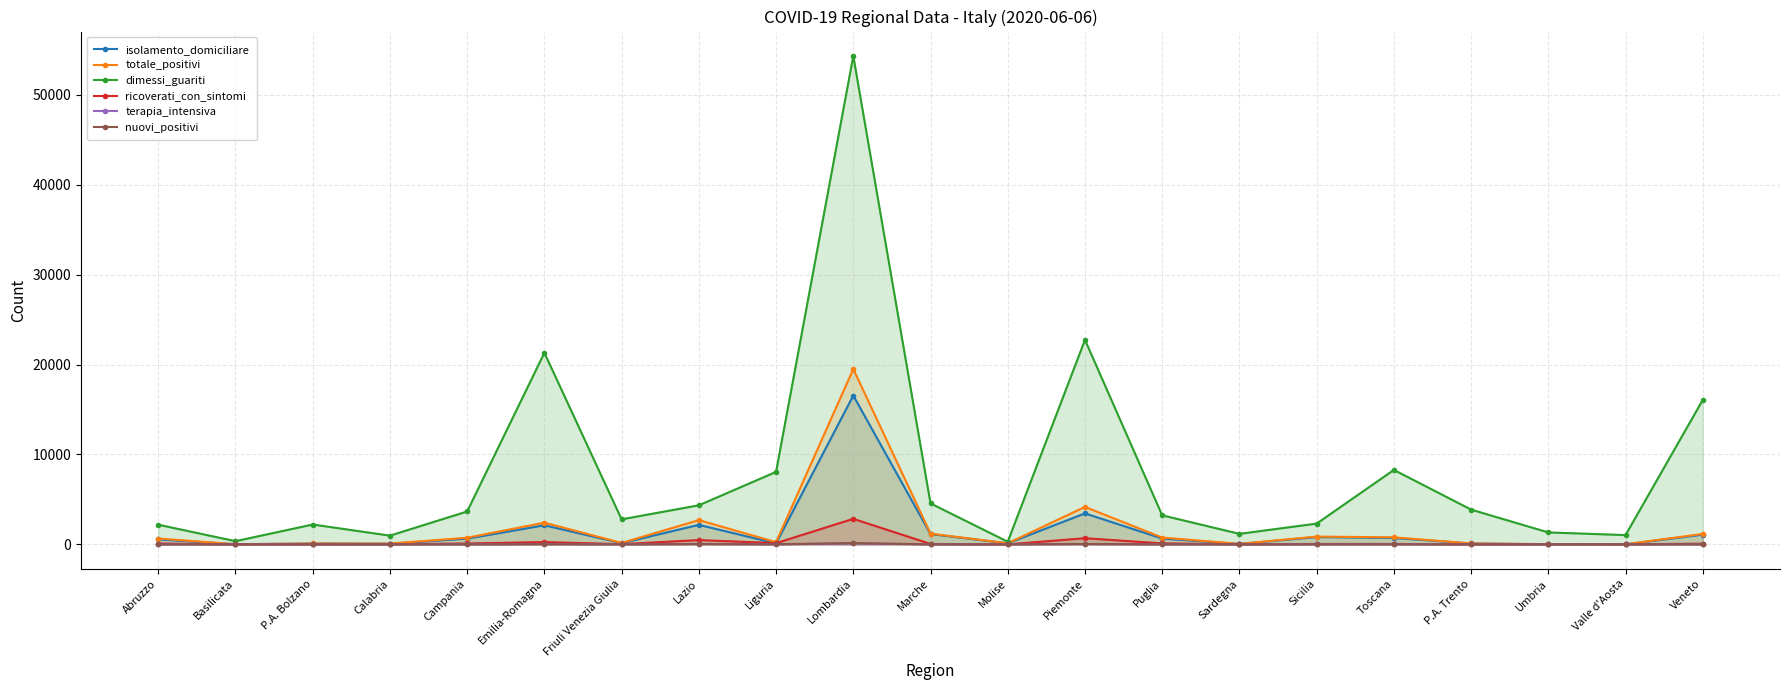

The isolamento_domiciliare series shows 17 at Basilicata. True or false?

True